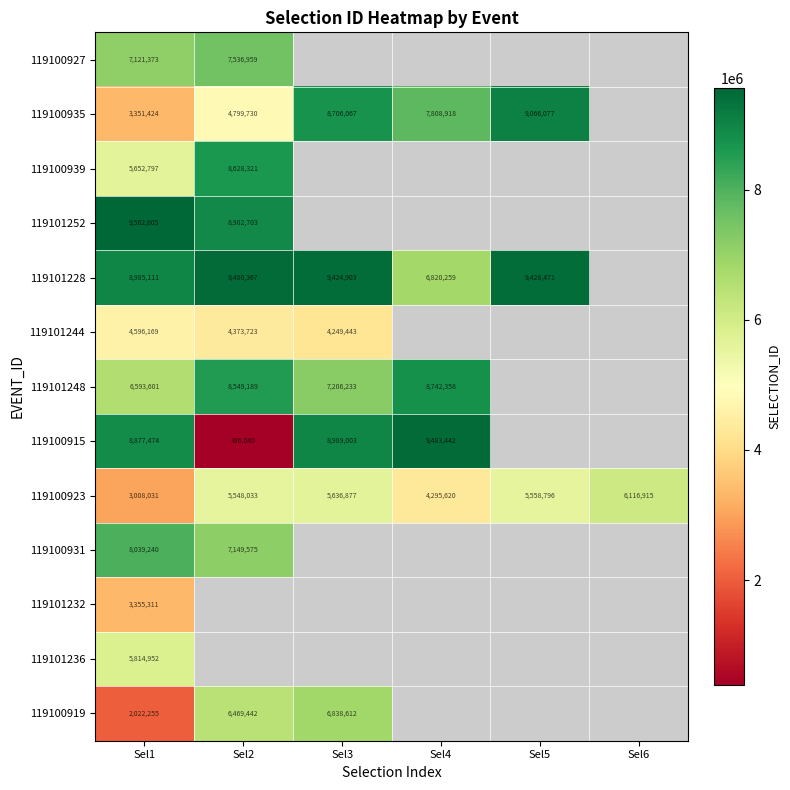

Between Sel3 and Sel5, which is larger?

Sel5